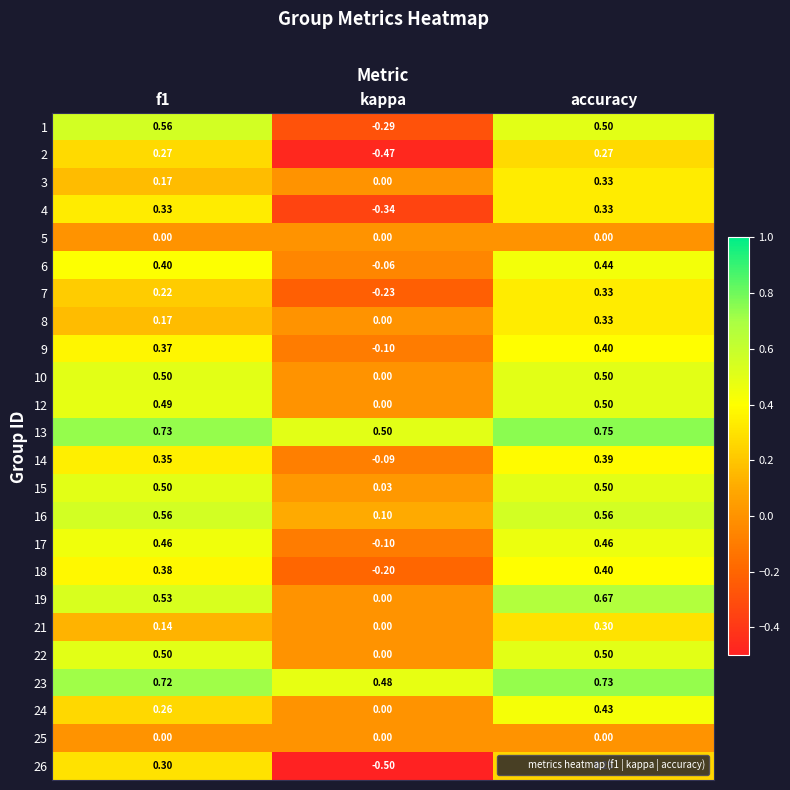

At which category does the chart reach its minimum across all series?

kappa